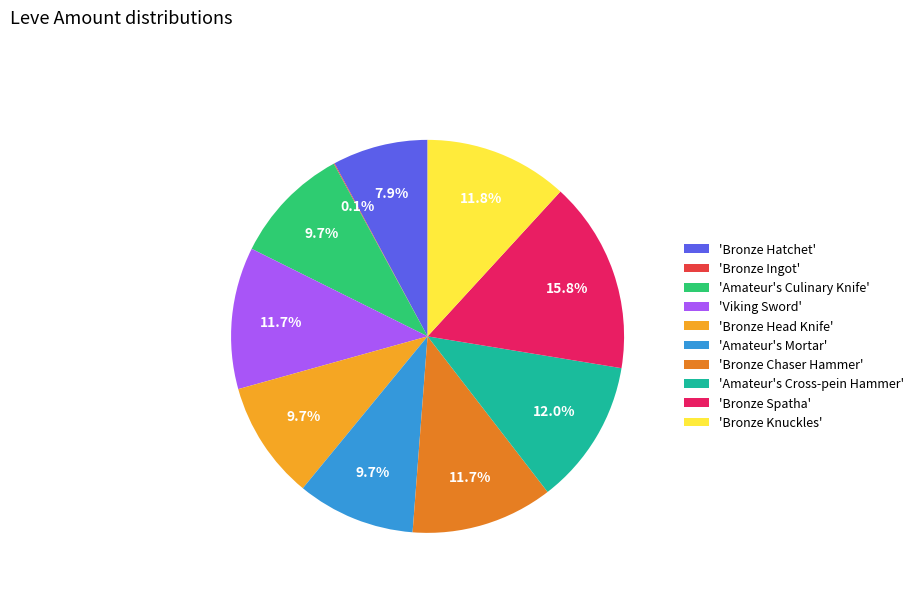

Combined, what portion of the pie is 'Viking Sword' and 'Amateur's Culinary Knife'?

21.4%